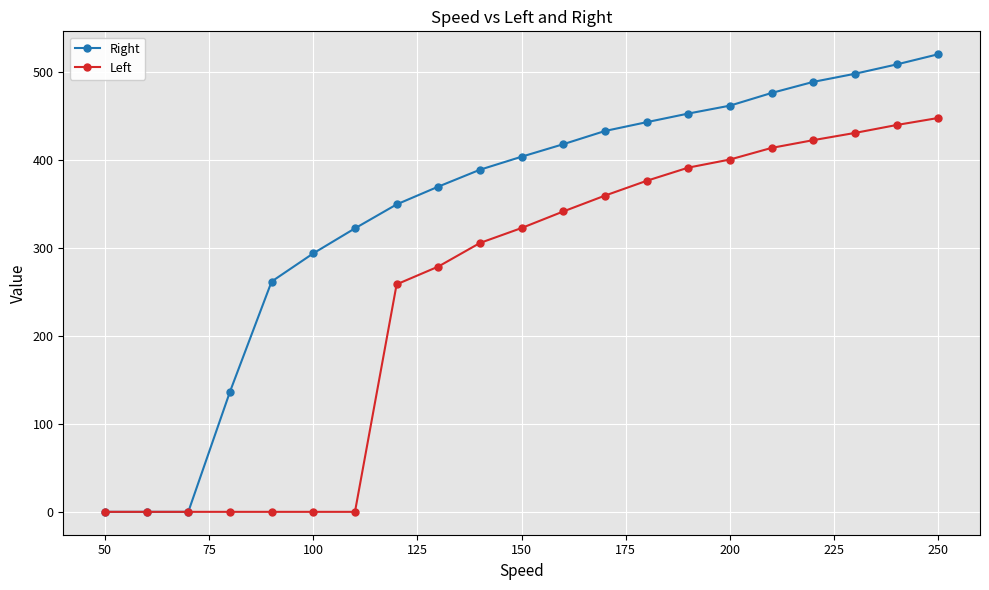

Rank the series by their average value, from highest to lowest.

Right, Left